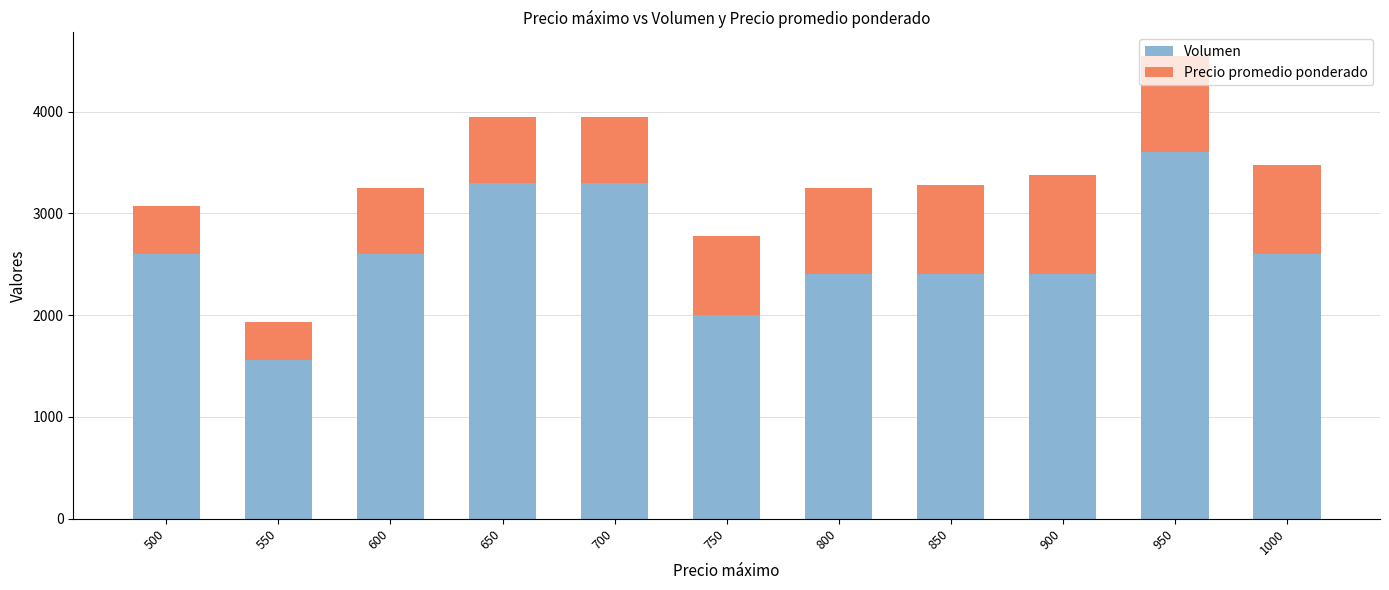

Does the chart contain any negative values?

No